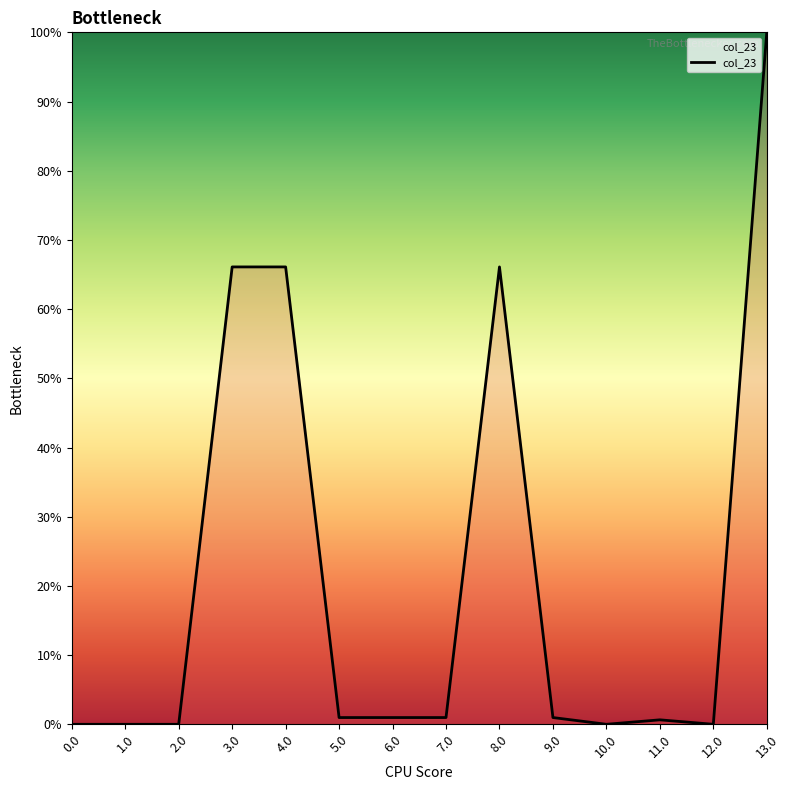

What is the change in value from 1.0 to 5.0?

+1.0